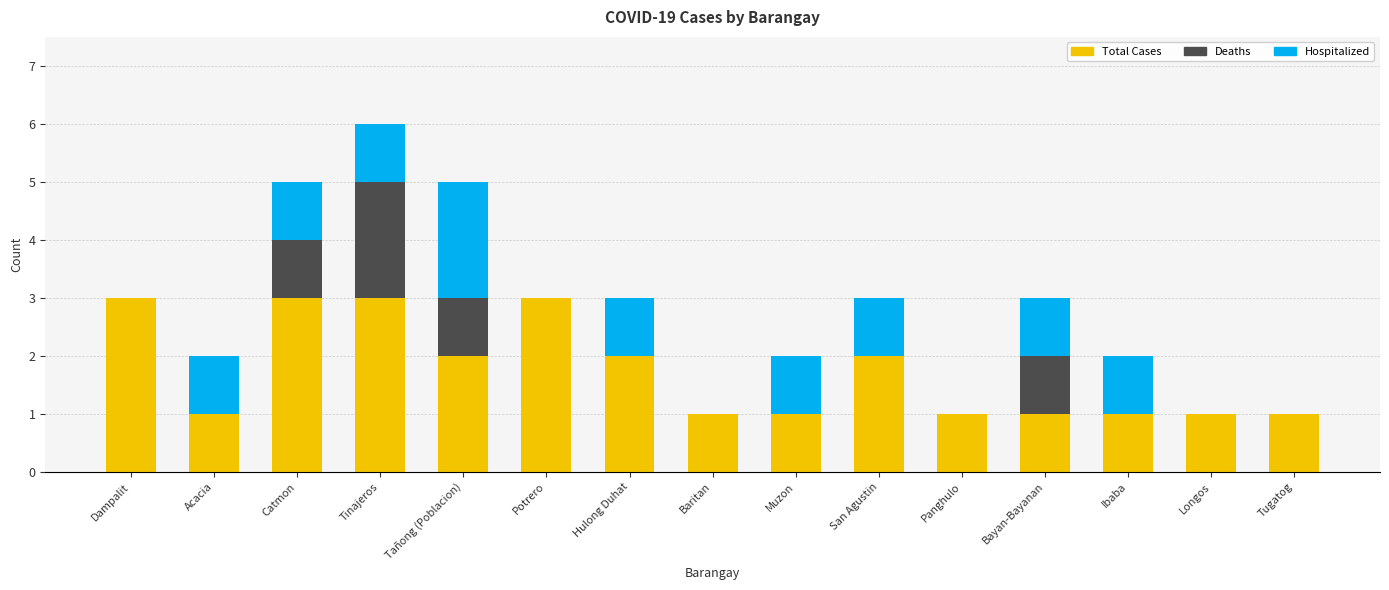

How many distinct data groups are displayed?

3